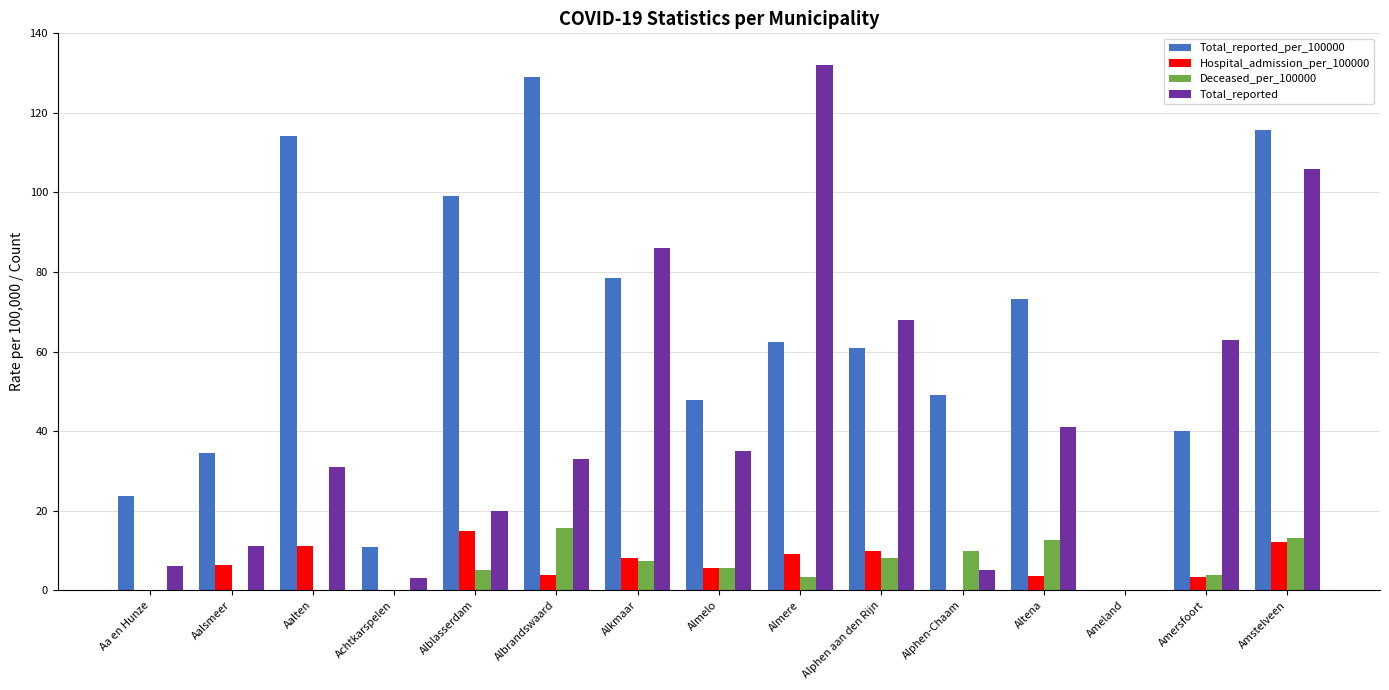

What is the sum of all Total_reported_per_100000 values?

939.0